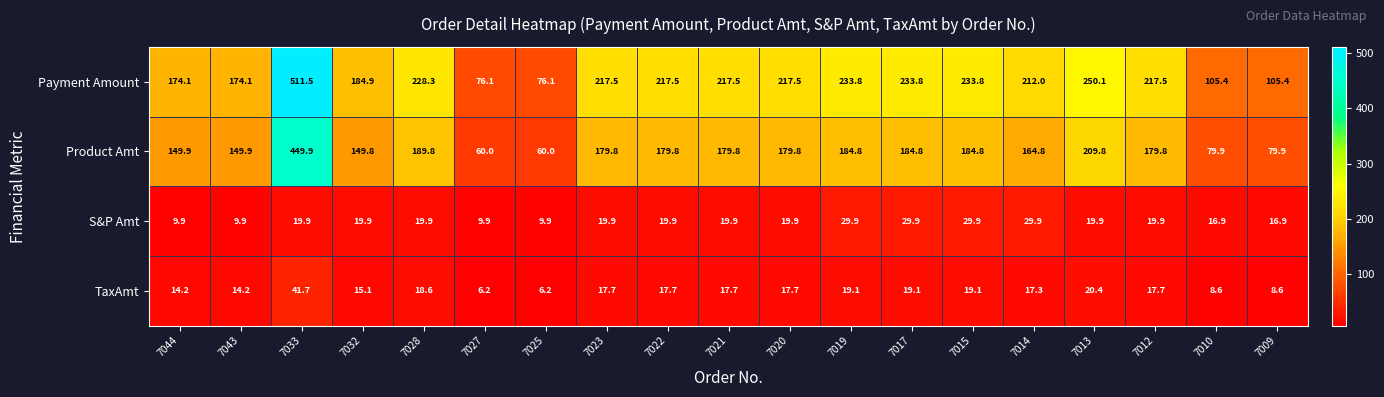

Is the value of TaxAmt at 7044 greater than the value of Product Amt at 7043?

No